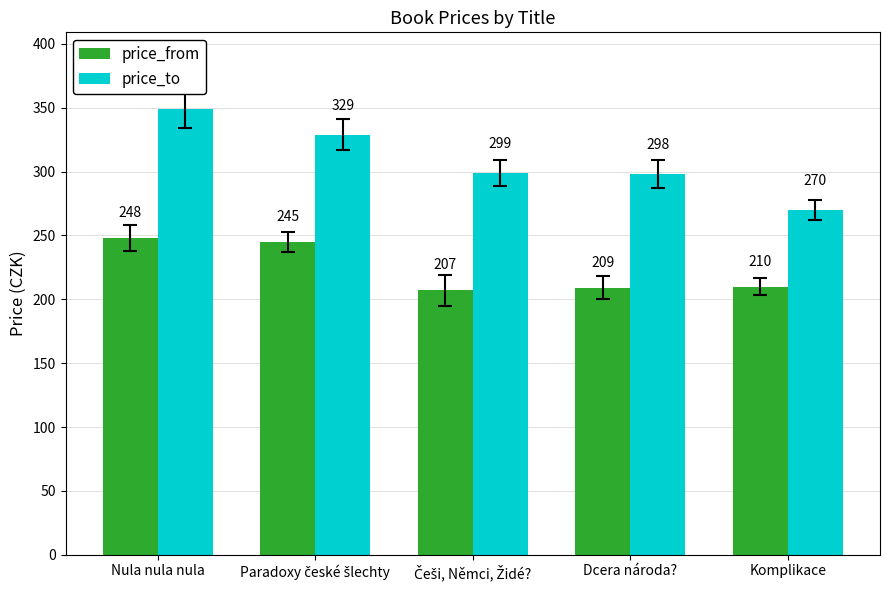

At which label does price_from first exceed 210?

Nula nula nula